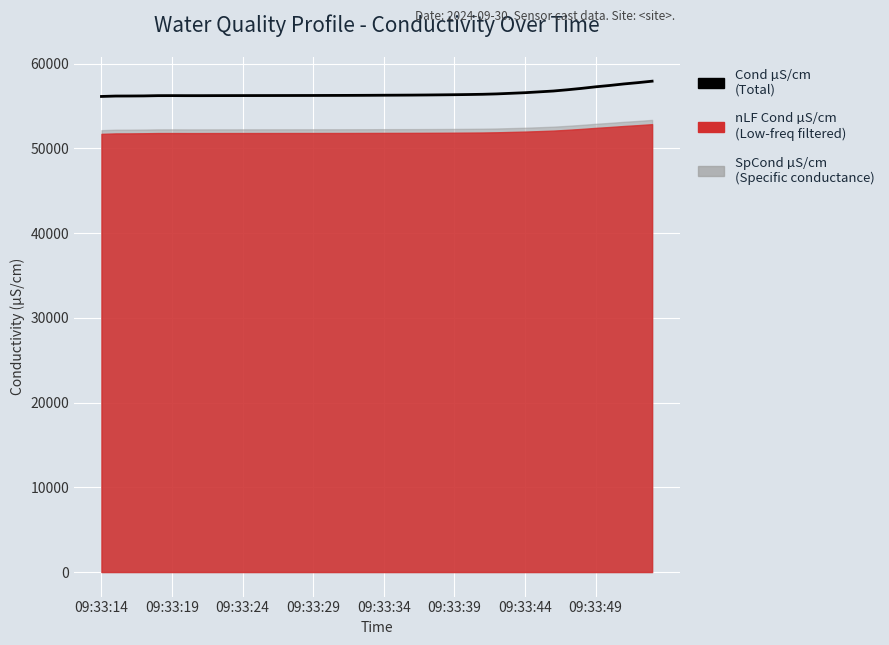

What is the difference between the maximum and minimum values?

1802.4